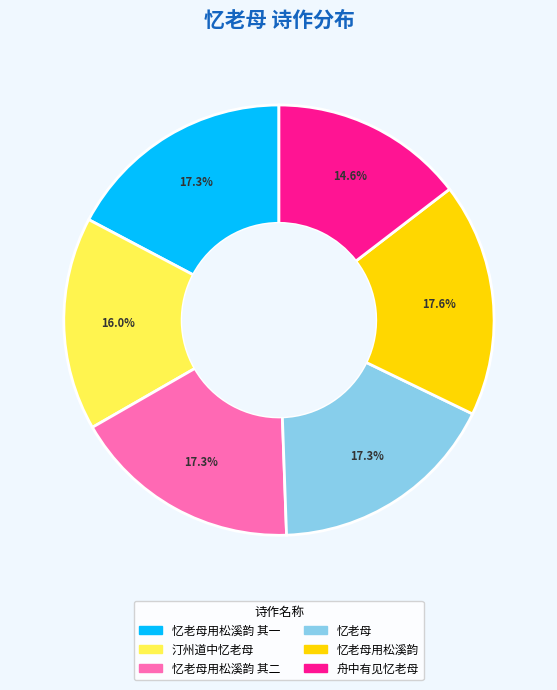

Does any single category account for the majority?

No